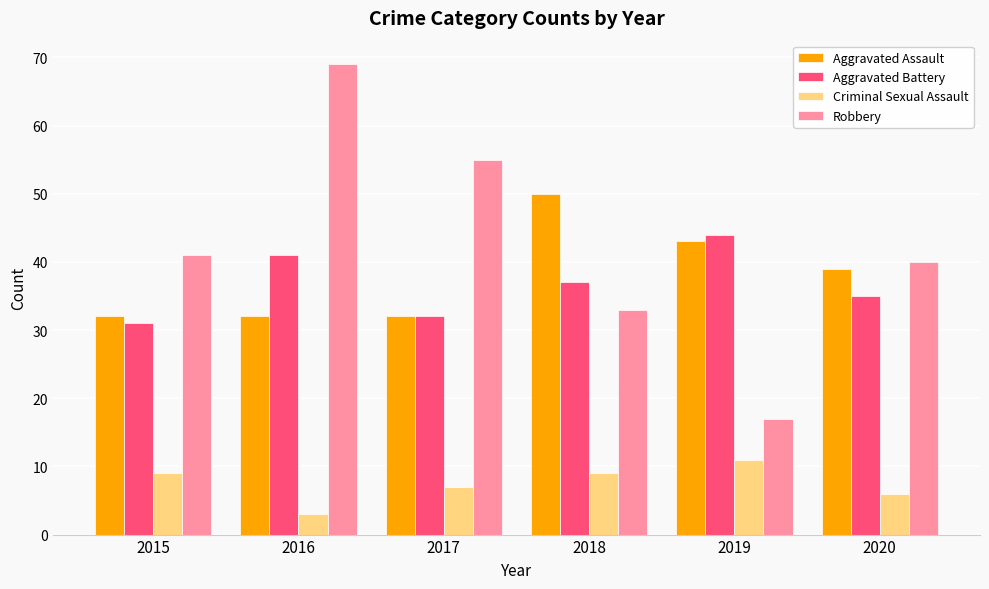

At which category is the sum across all series the highest?

2016